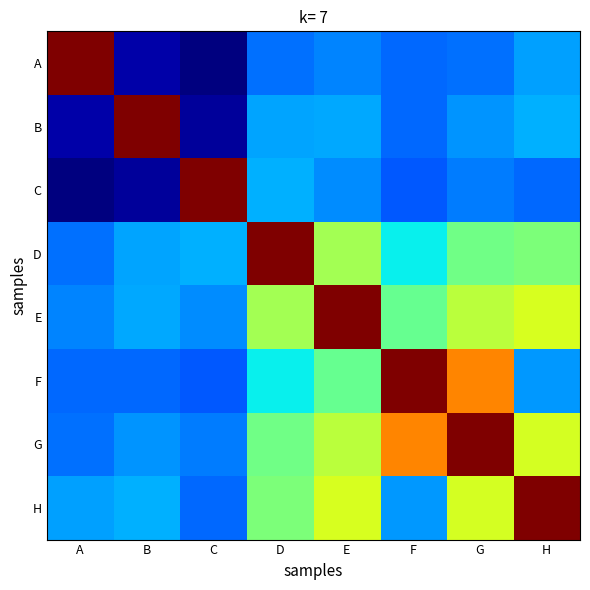

Reading left to right, extract all data points from this chart.

A: A=0.3	B=0.1	C=0.1	D=0.1	E=0.1	F=0.1	G=0.1	H=0.1
B: A=0.1	B=0.3	C=0.1	D=0.1	E=0.1	F=0.1	G=0.1	H=0.1
C: A=0.1	B=0.1	C=0.3	D=0.1	E=0.1	F=0.1	G=0.1	H=0.1
D: A=0.1	B=0.1	C=0.1	D=0.3	E=0.2	F=0.2	G=0.2	H=0.2
E: A=0.1	B=0.1	C=0.1	D=0.2	E=0.3	F=0.2	G=0.2	H=0.2
F: A=0.1	B=0.1	C=0.1	D=0.2	E=0.2	F=0.3	G=0.3	H=0.1
G: A=0.1	B=0.1	C=0.1	D=0.2	E=0.2	F=0.3	G=0.3	H=0.2
H: A=0.1	B=0.1	C=0.1	D=0.2	E=0.2	F=0.1	G=0.2	H=0.3